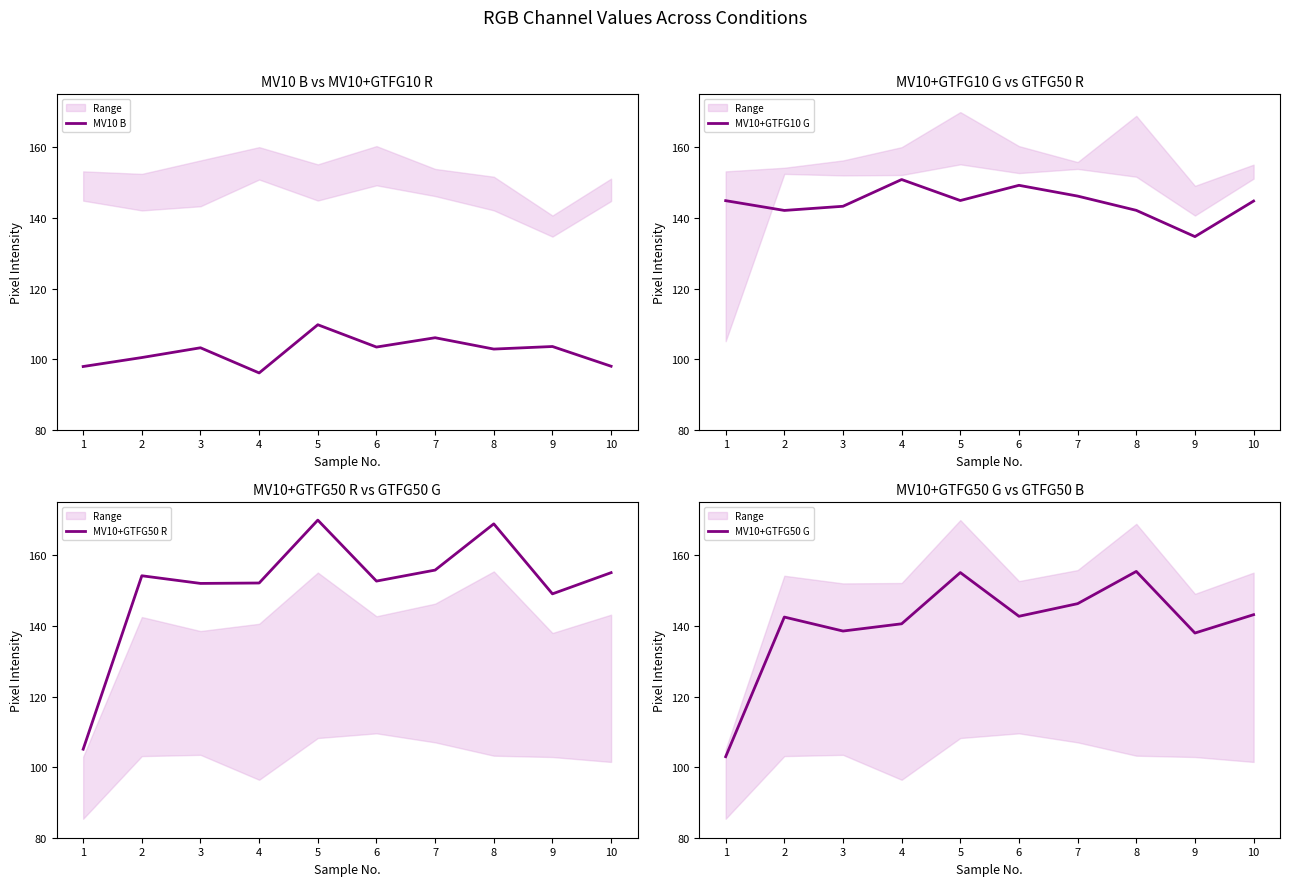

What is the greatest value displayed?

170.0